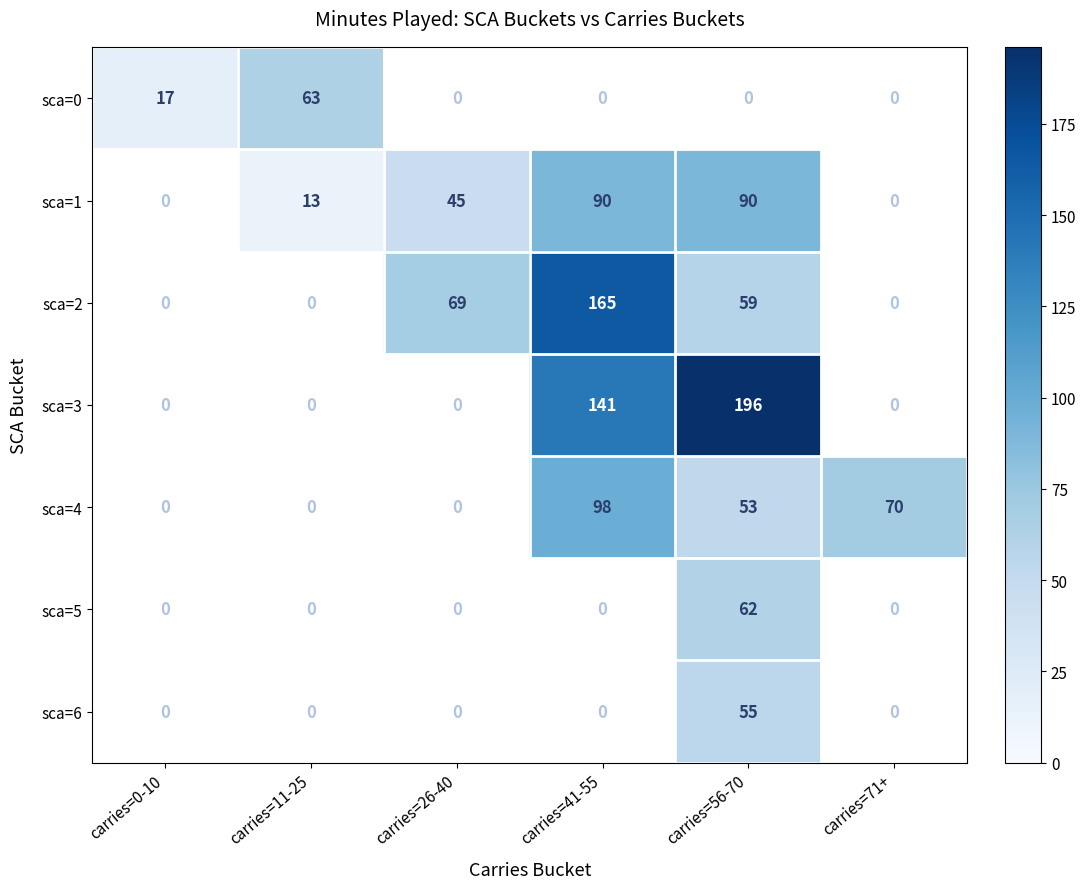

What is the maximum value shown in the chart?

196.0